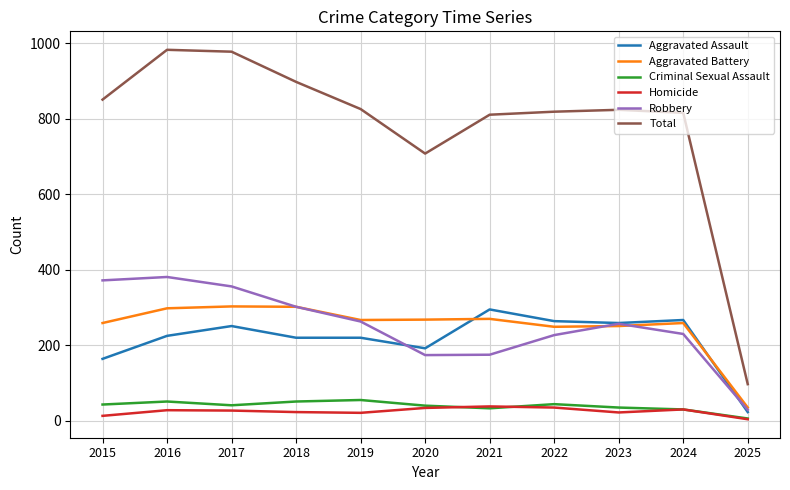

What is the difference between the maximum and minimum values in the Aggravated Battery series?

268